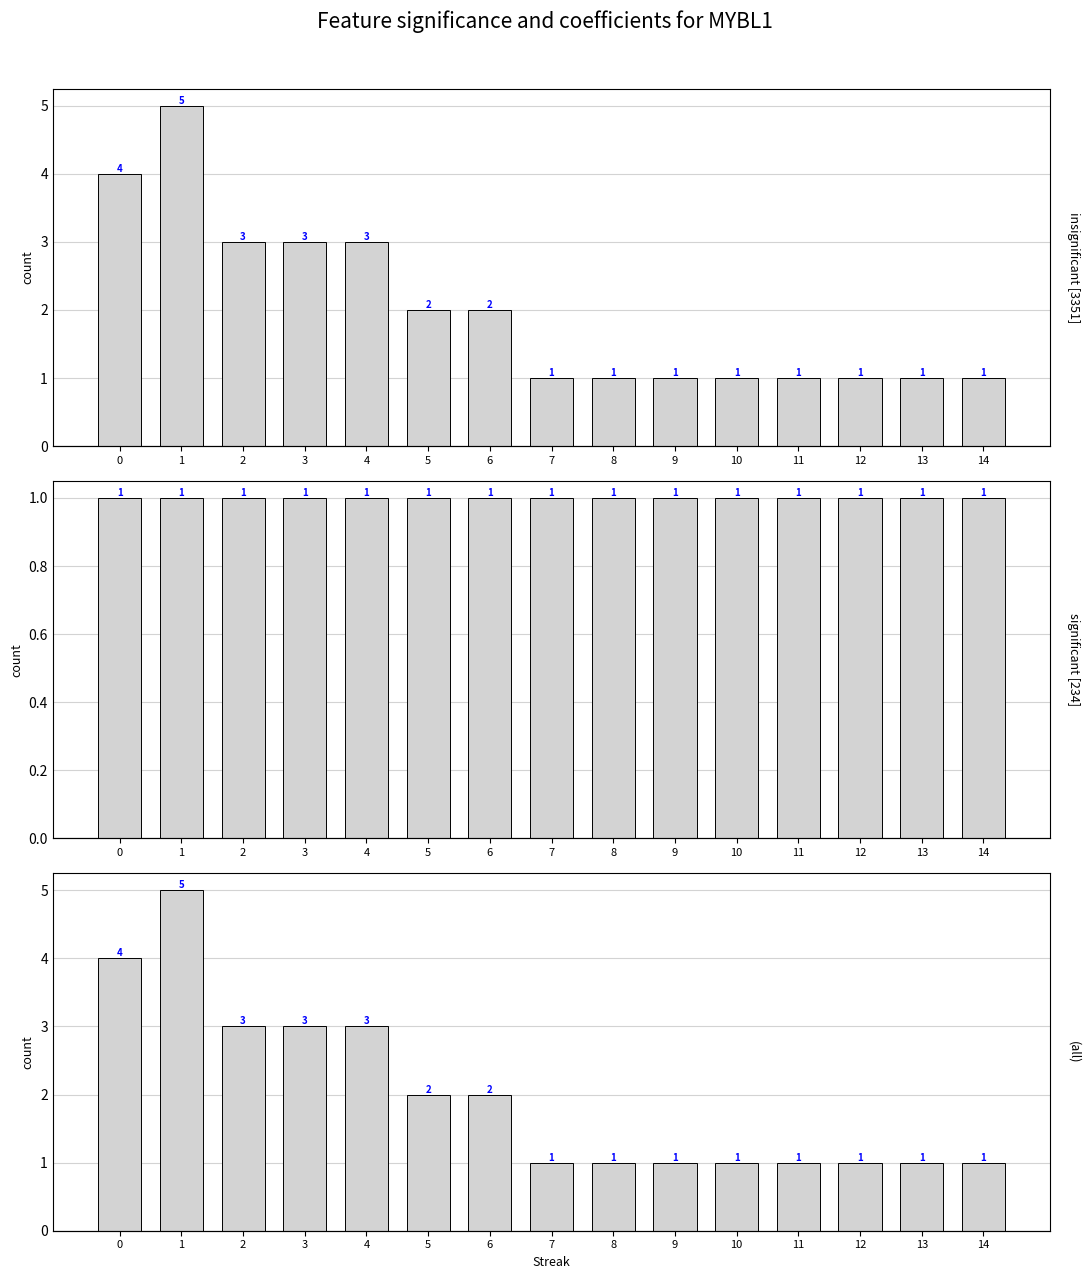

Reading left to right, what are all the values shown in this chart?

0=4	1=5	2=3	3=3	4=3	5=2	6=2	7=1	8=1	9=1	10=1	11=1	12=1	13=1	14=1